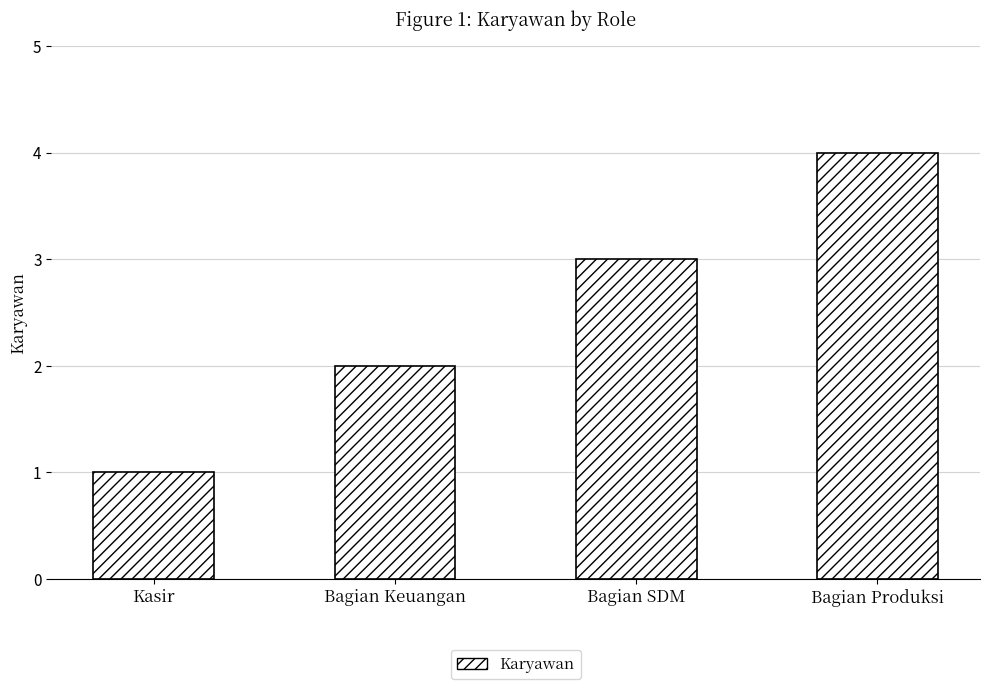

Is it true that the value at Bagian SDM is 3?

True